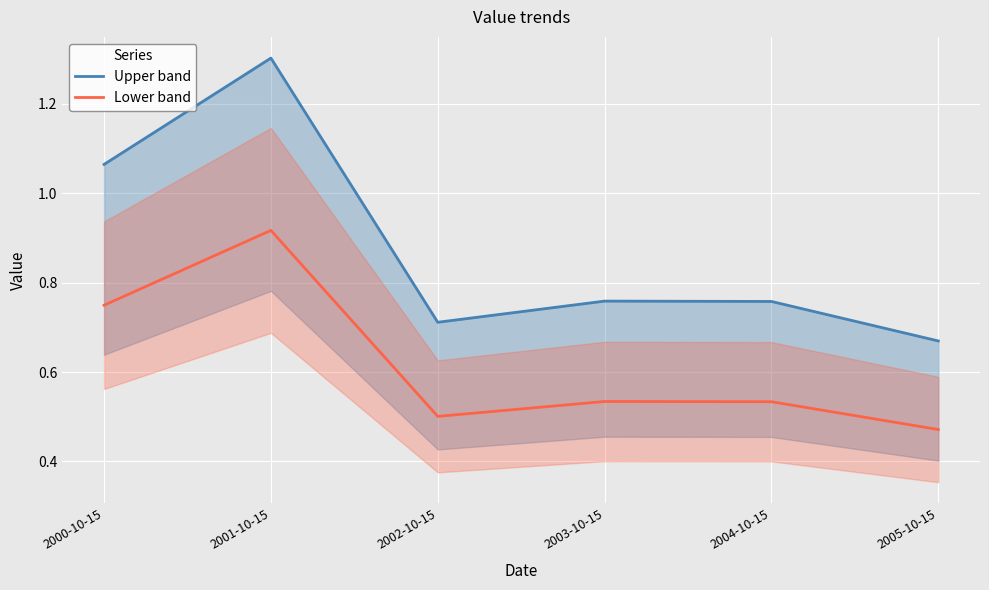

How many Lower band values are between 0 and 1?

6